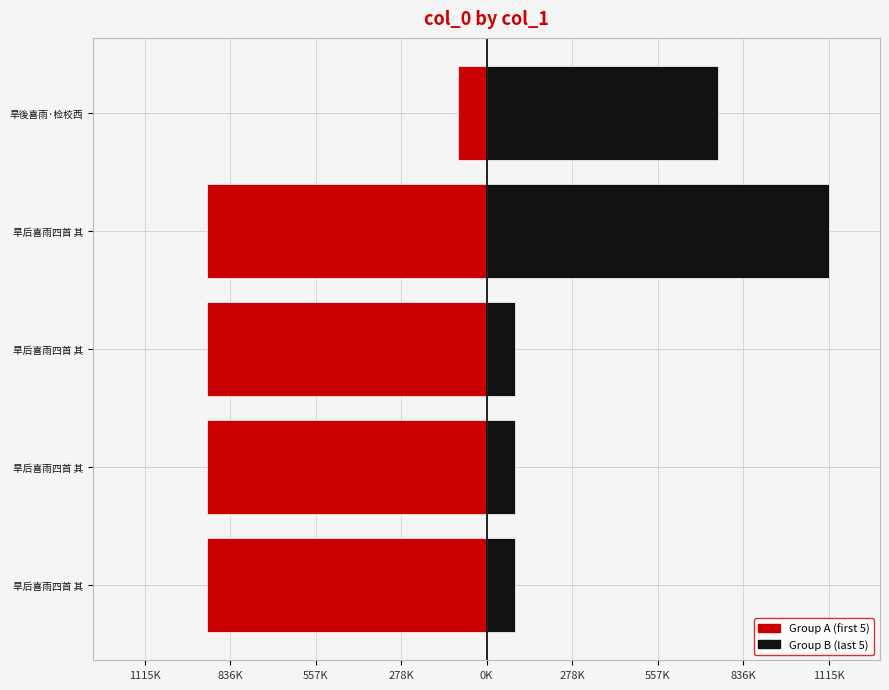

Does the chart contain stacked bars?

No